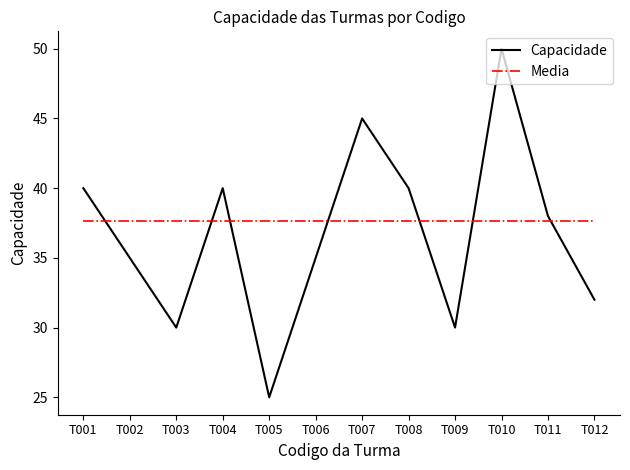

List the series in order of their peak value, lowest first.

Media, Capacidade